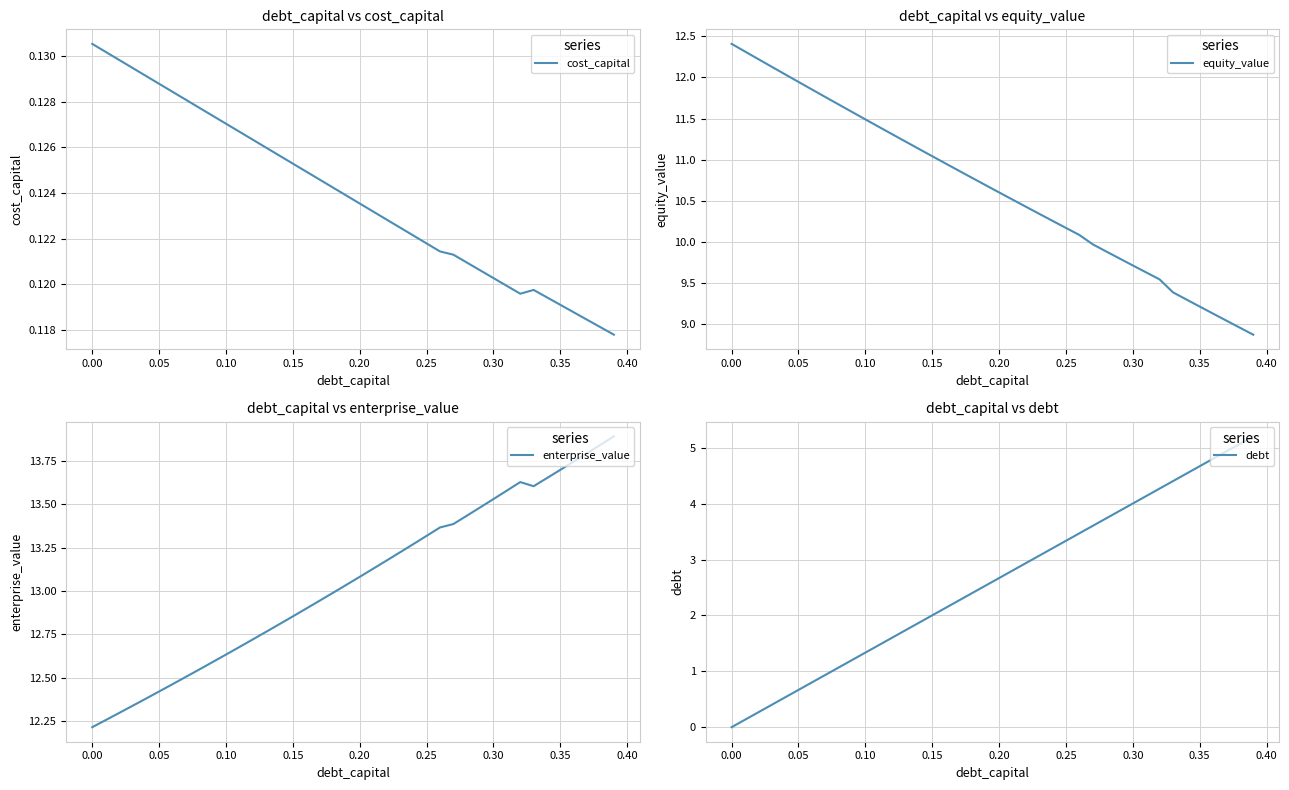

What are all the series names shown in the legend?

cost_capital, equity_value, enterprise_value, debt